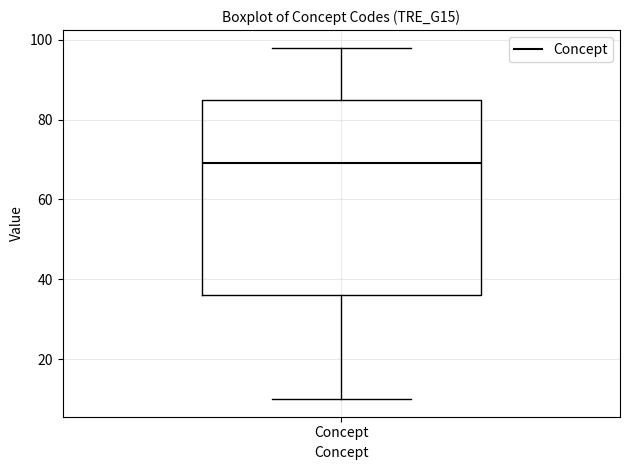

Where does the median line of the box for Concept sit on the y-axis? The values are not printed on the chart, so give them approximately, as read against the axis.

70